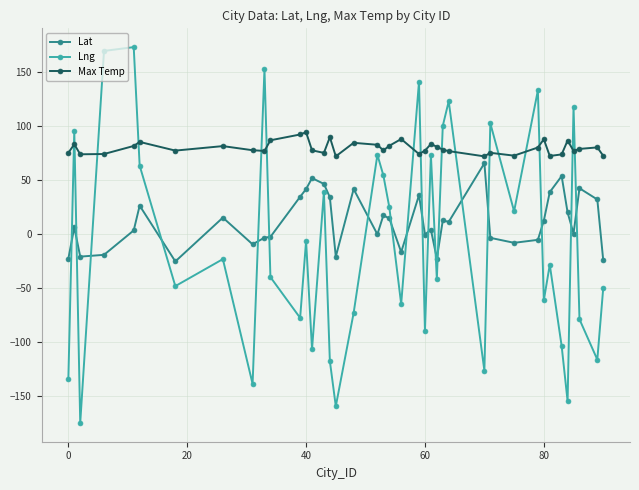

Is this an area chart (filled region under the line)?

No